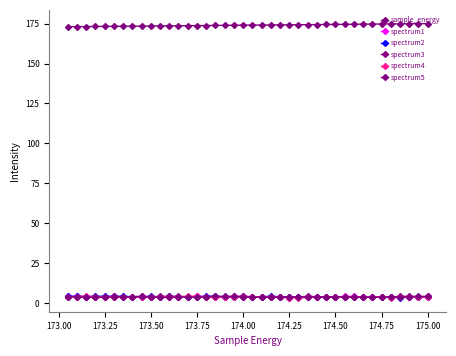

How many lines are shown in the chart?

6